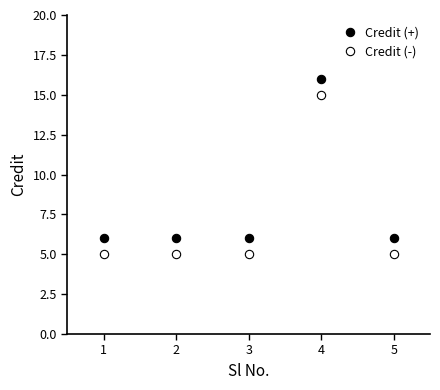

How many lines are shown in the chart?

2